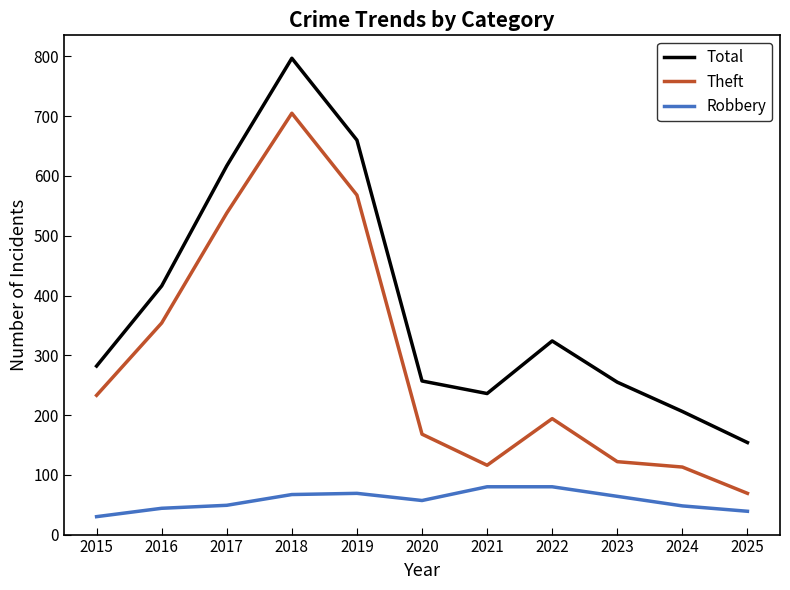

What is the sum of all Theft values?

3180